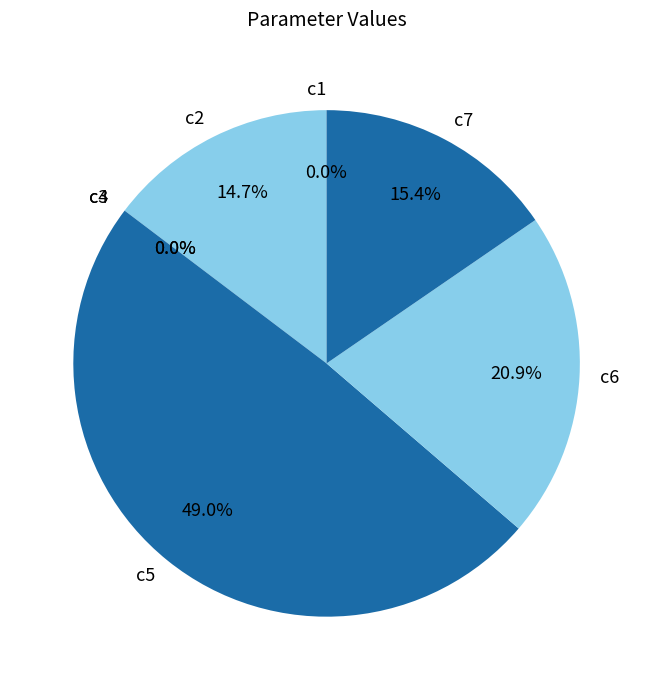

To the nearest percent, what portion does c5 represent?

49%